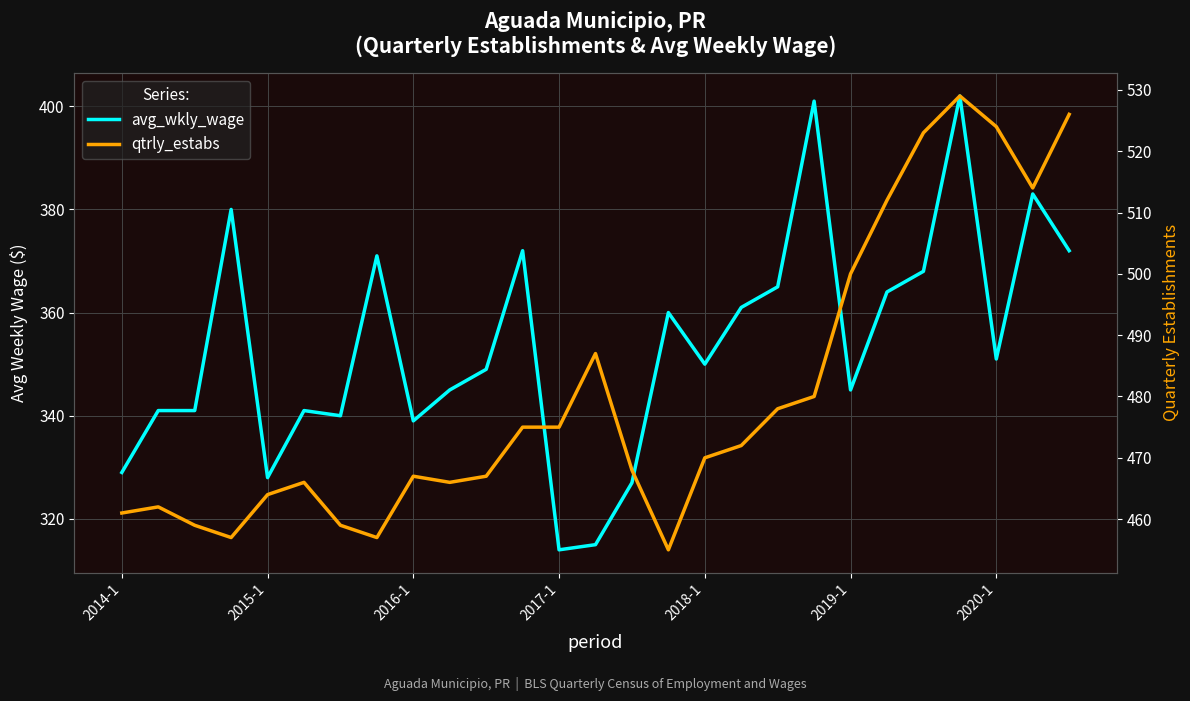

Rank the series by their average value, from highest to lowest.

qtrly_estabs, avg_wkly_wage